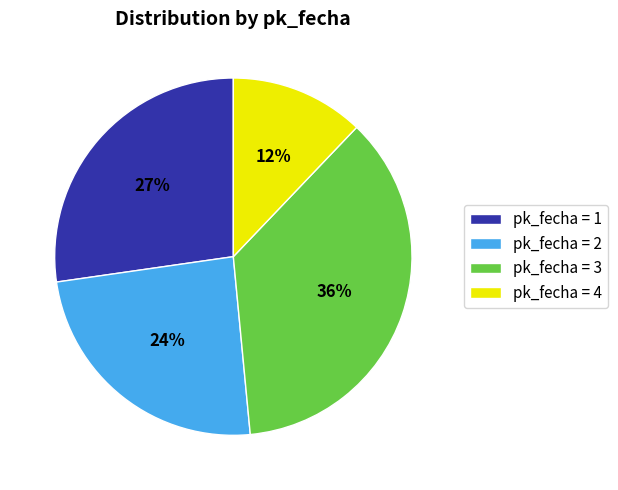

Combined, do pk_fecha = 1 and pk_fecha = 3 account for over 50%?

Yes